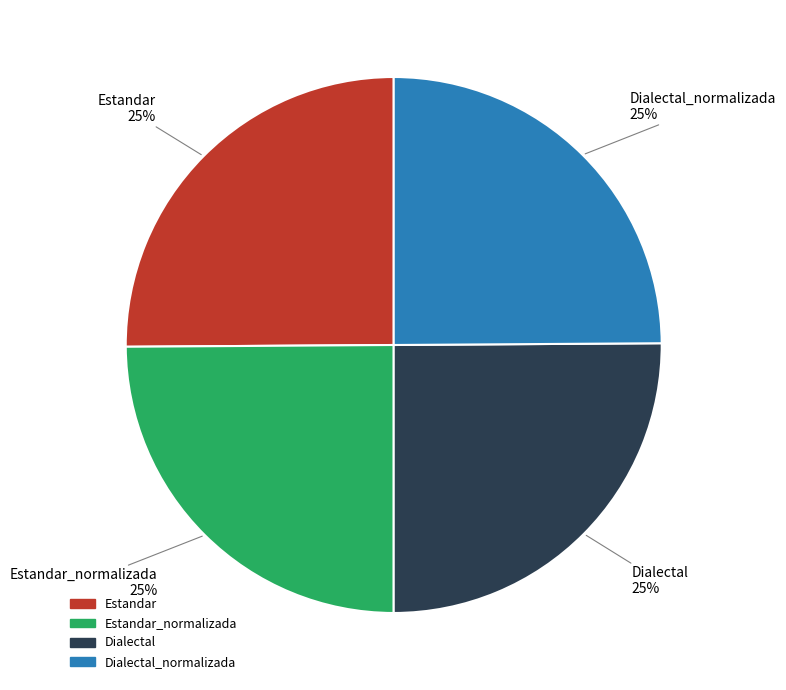

How many slices are in this pie chart?

4